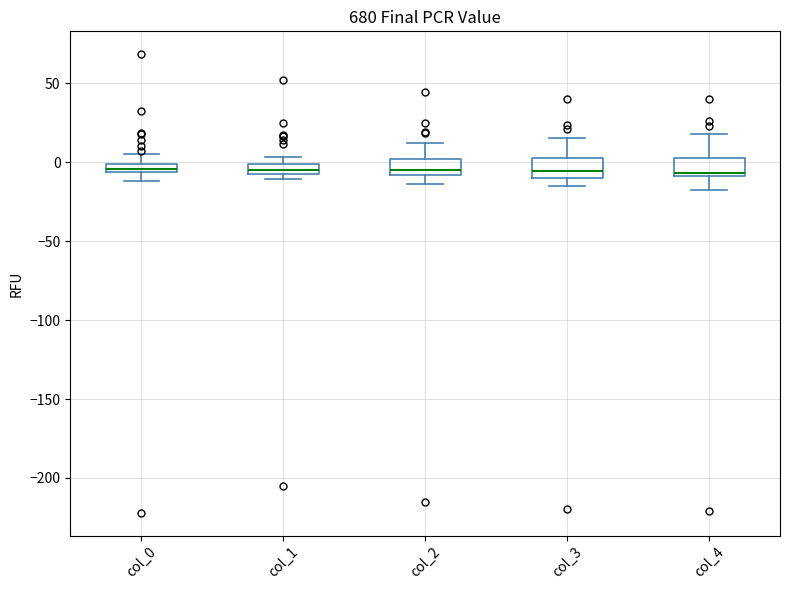

Where does the median line of the box for col_3 sit on the y-axis? The values are not printed on the chart, so give them approximately, as read against the axis.

-5